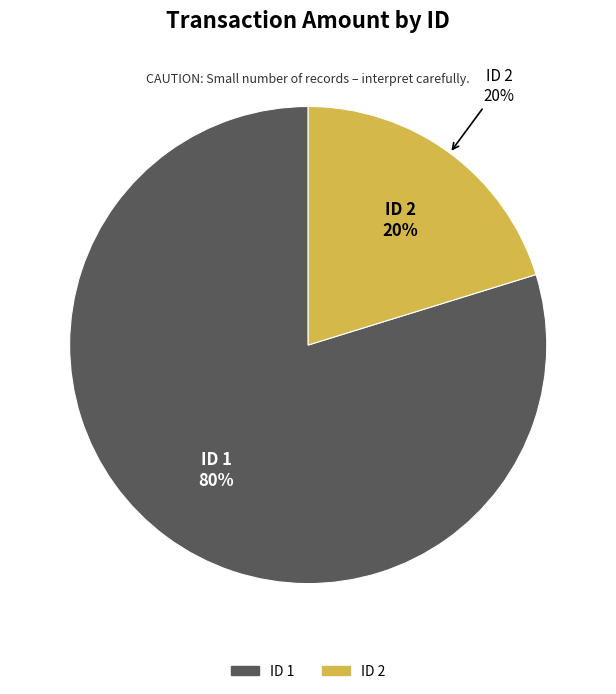

What is the change in value from 1 to 2?

-2488